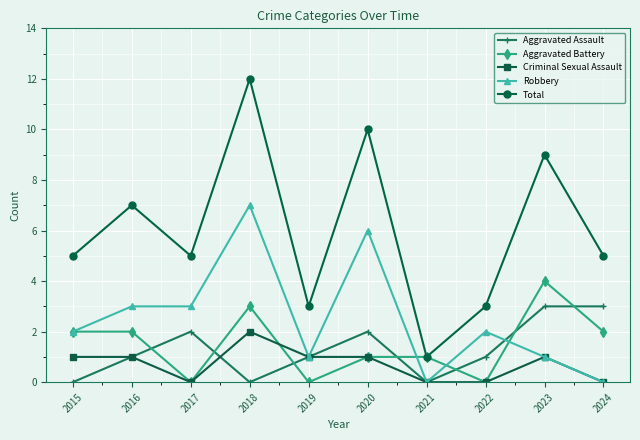

Reading left to right, extract all data points from this chart.

Aggravated Assault: 2015=0	2016=1	2017=2	2018=0	2019=1	2020=2	2021=0	2022=1	2023=3	2024=3
Aggravated Battery: 2015=2	2016=2	2017=0	2018=3	2019=0	2020=1	2021=1	2022=0	2023=4	2024=2
Criminal Sexual Assault: 2015=1	2016=1	2017=0	2018=2	2019=1	2020=1	2021=0	2022=0	2023=1	2024=0
Robbery: 2015=2	2016=3	2017=3	2018=7	2019=1	2020=6	2021=0	2022=2	2023=1	2024=0
Total: 2015=5	2016=7	2017=5	2018=12	2019=3	2020=10	2021=1	2022=3	2023=9	2024=5